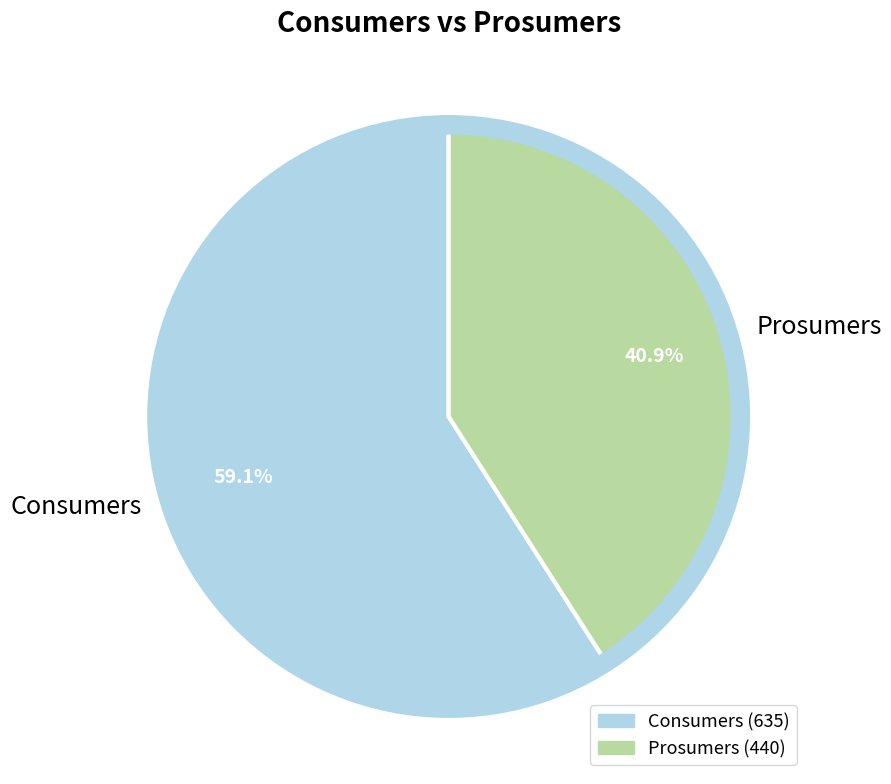

To the nearest percent, what is the difference between the Consumers and Prosumers slice percentages?

18%